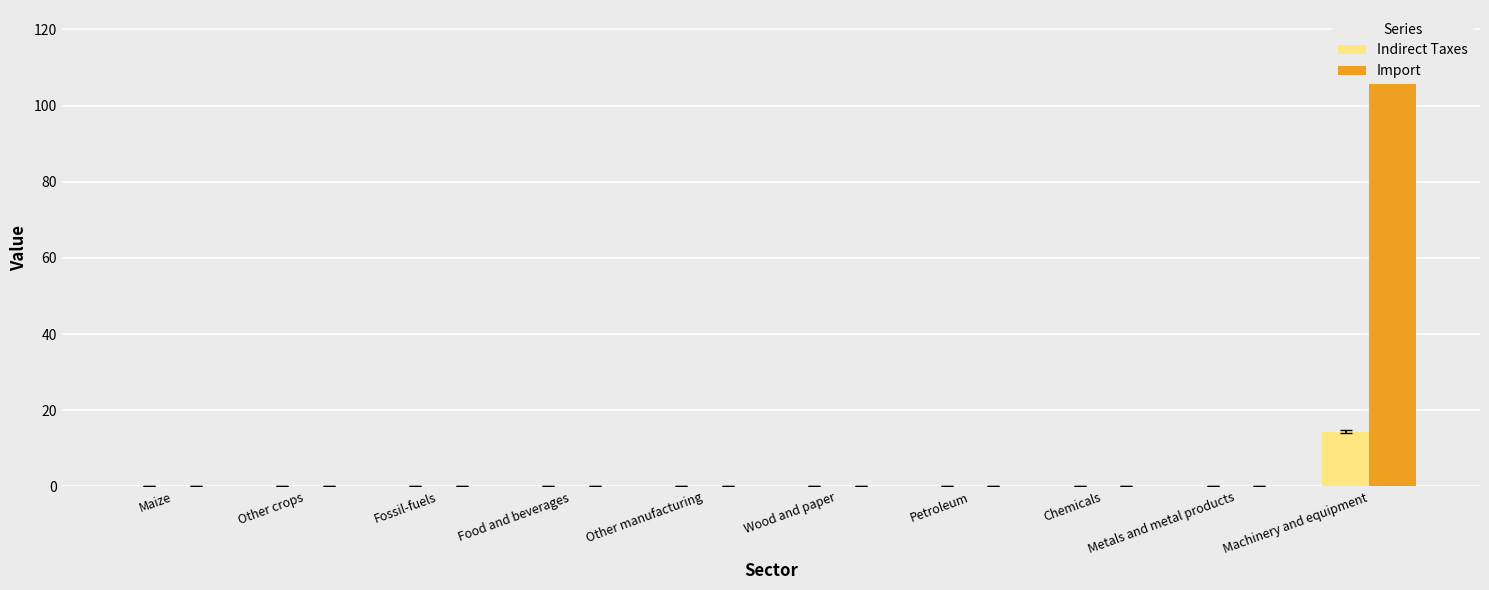

How many groups of bars are there?

10